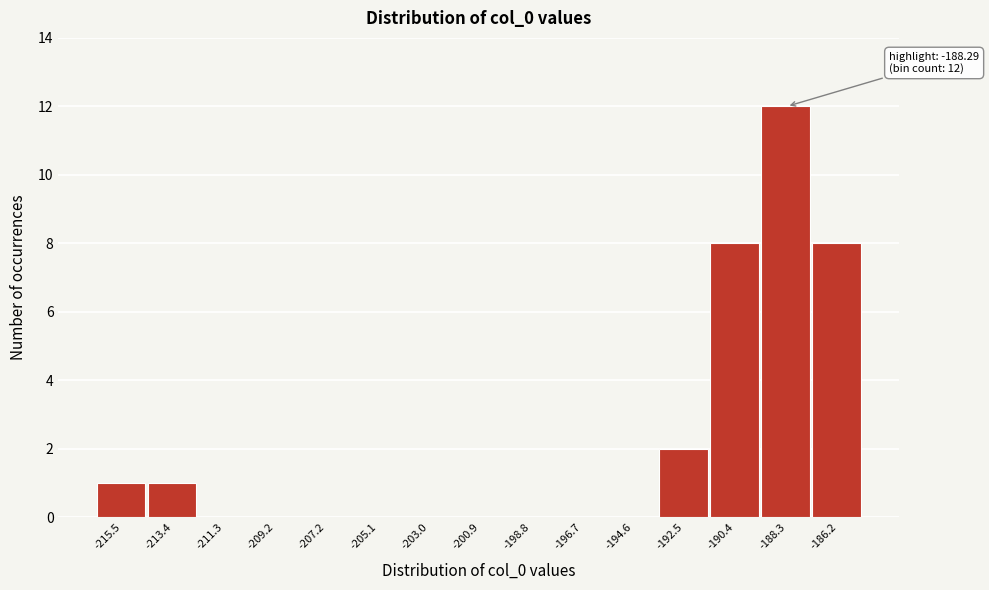

Over which range of the x-axis is the bar tallest?

-189.5 to -187.5